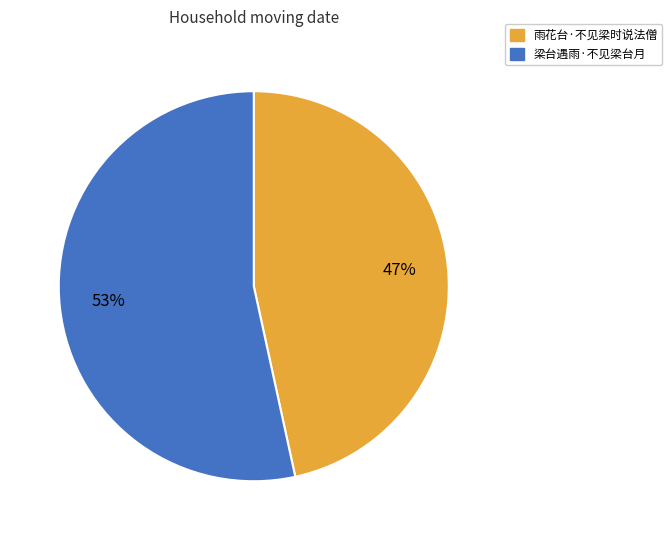

Which slice is the smallest?

雨花台·不见梁时说法僧